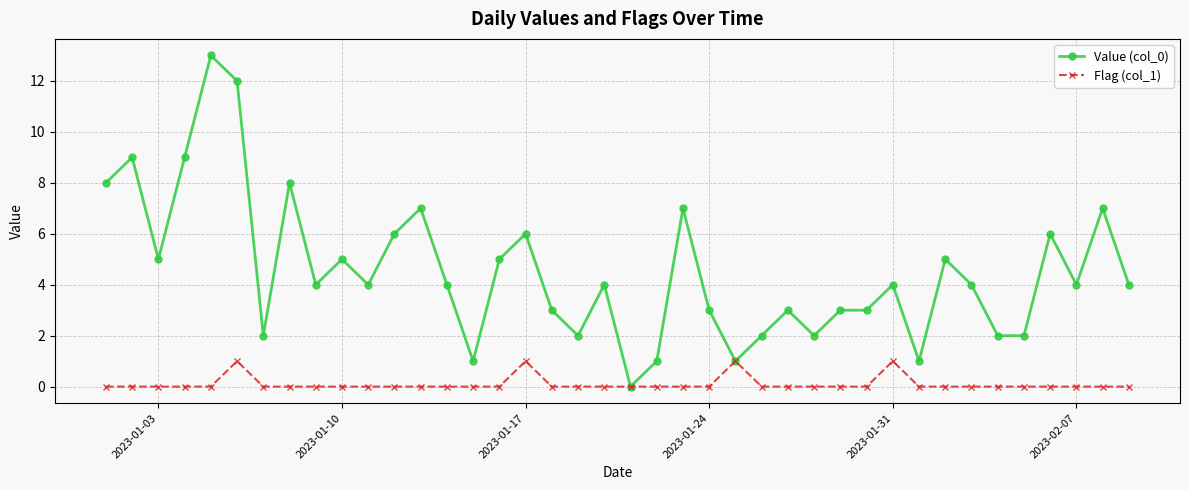

What are all the series names shown in the legend?

Value (col_0), Flag (col_1)